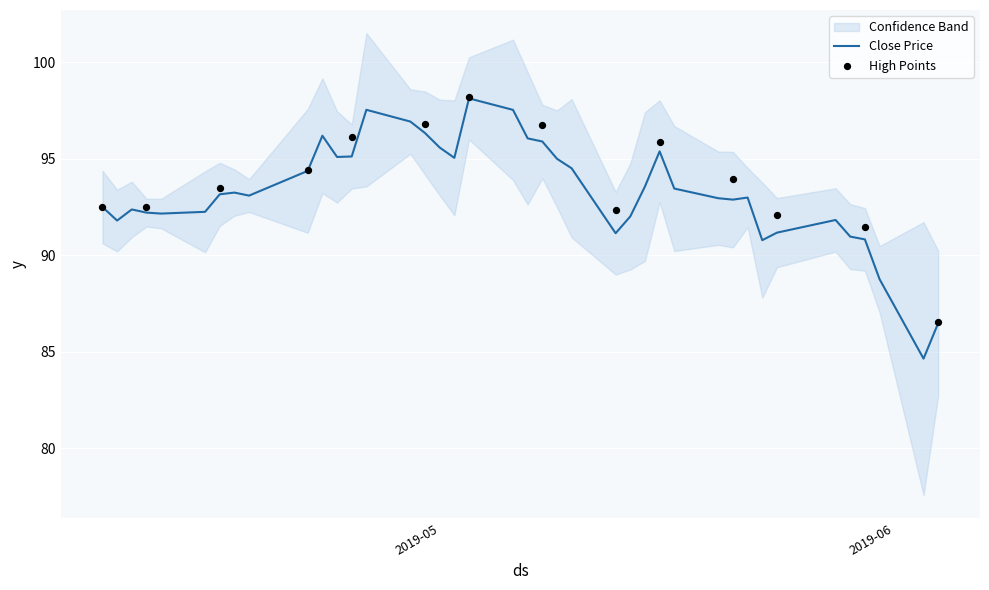

What is the minimum value for Close Price?

84.6